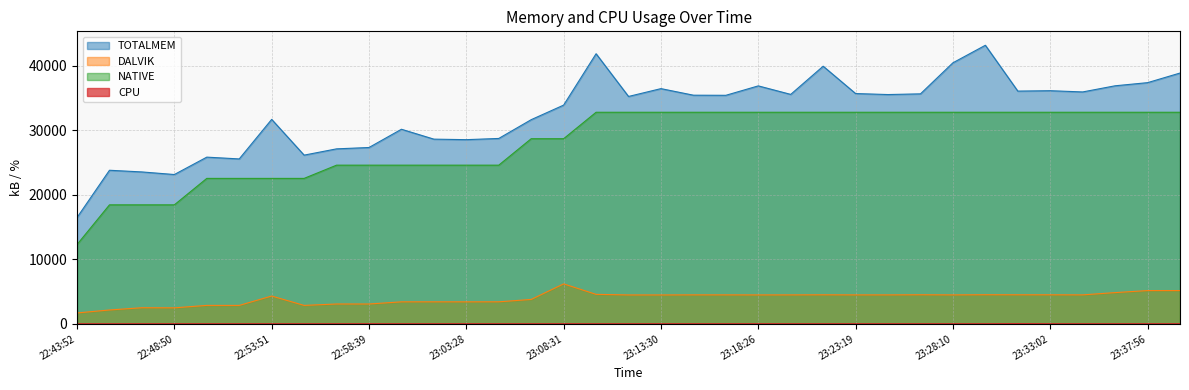

Rank the series by their maximum value, from highest to lowest.

TOTALMEM, NATIVE, DALVIK, CPU